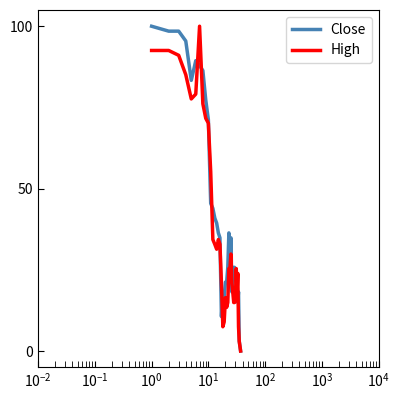

What is the maximum value shown in the chart?

100.0